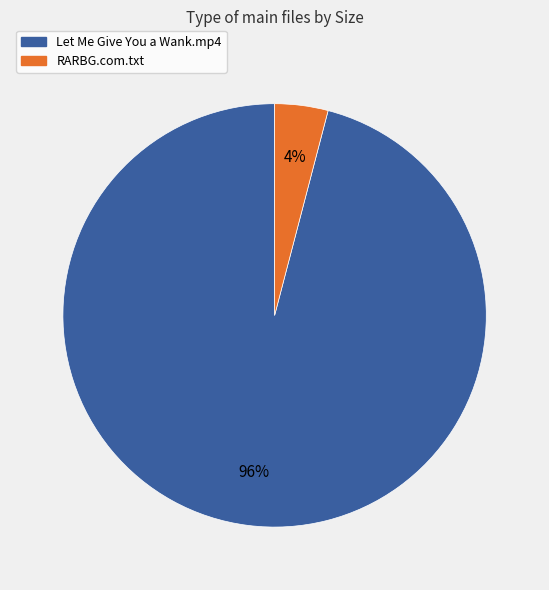

The RARBG.com.txt slice represents 10% of the pie. True or false?

False